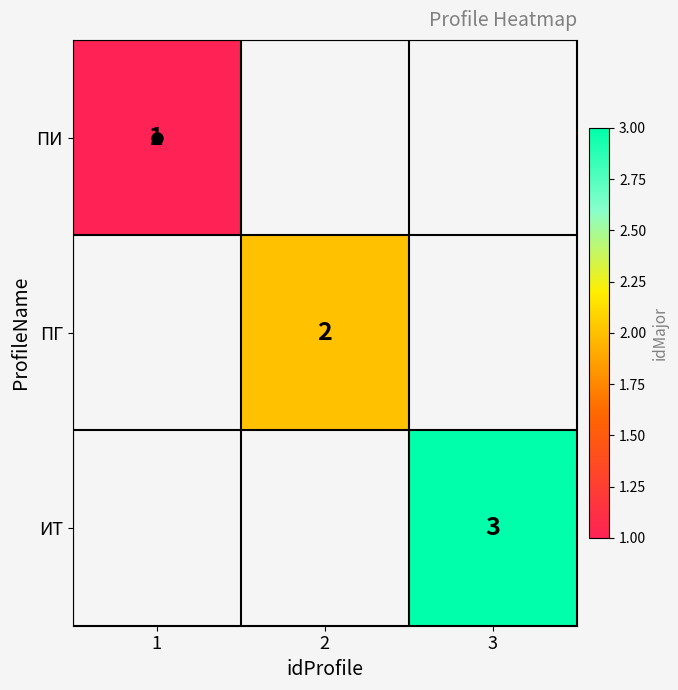

What is the maximum value shown in the chart?

3.0